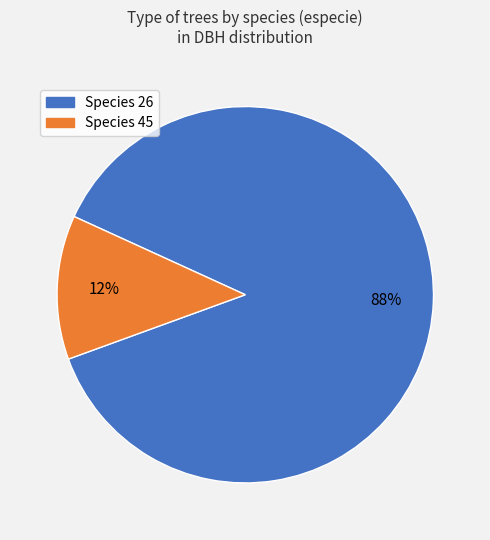

Does any single category account for the majority?

Yes